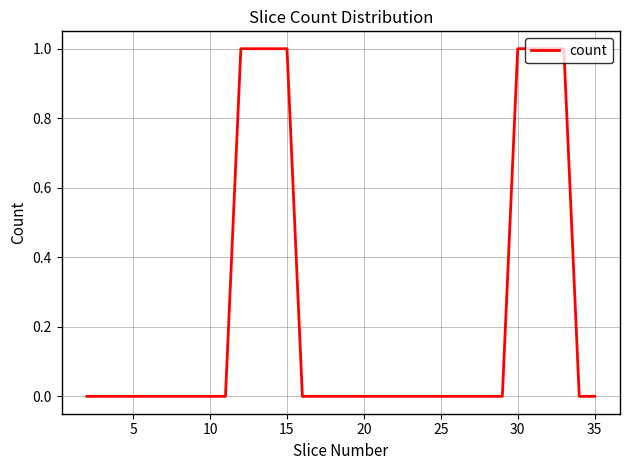

Count the values in the range 0 to 1.

34